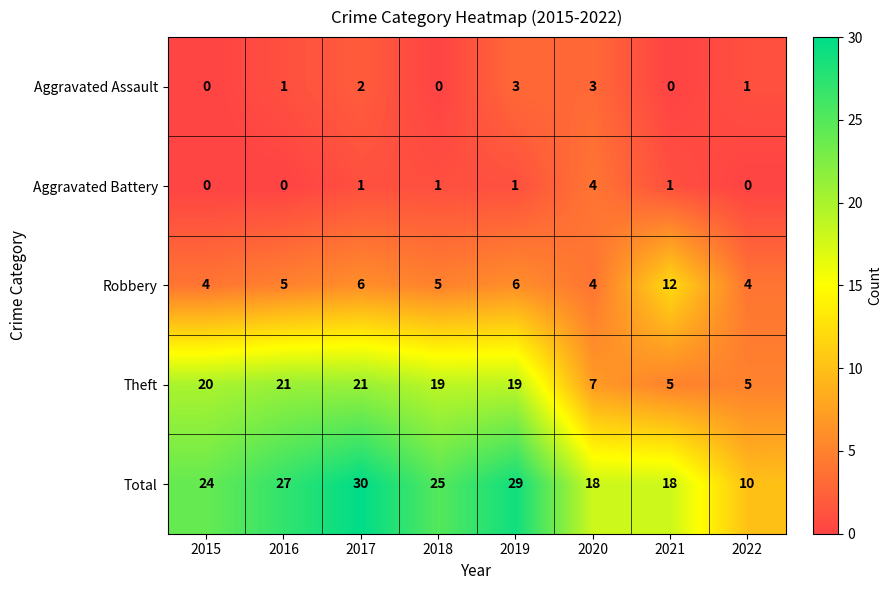

What is the difference between the maximum and minimum values in the Robbery series?

8